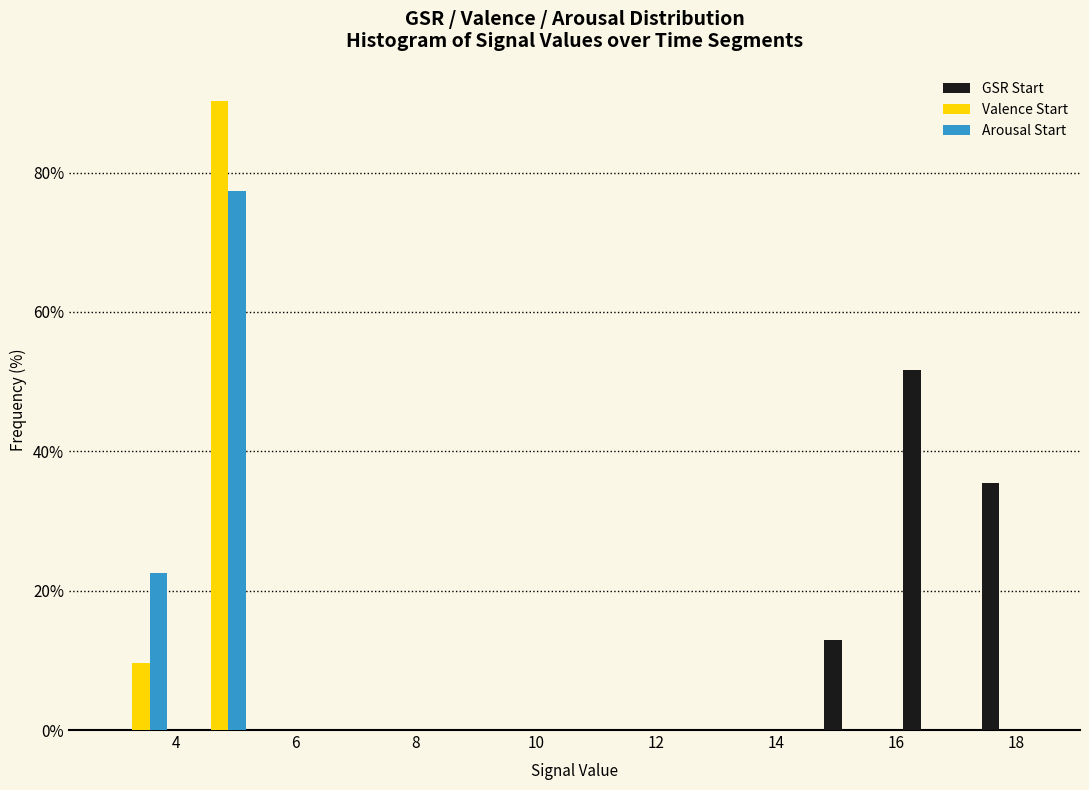

What is the height of the Arousal Start bar covering 2.8 to 4.0 on the x-axis? Neither the bar edges nor the heights are printed on the chart, so give them approximately, as read against the axes.

22